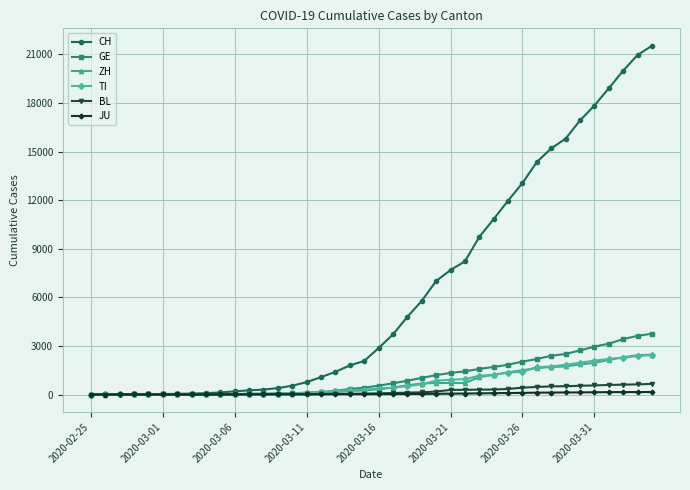

What is the average value of the CH series?

6407